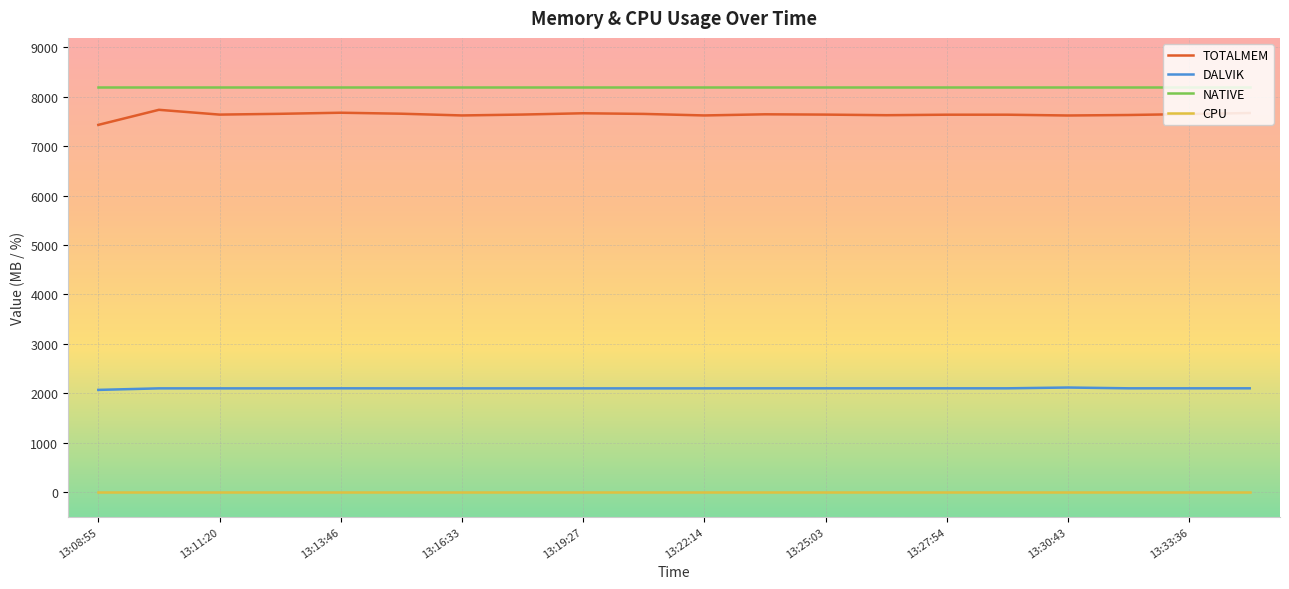

True or false: DALVIK and CPU intersect in this chart.

False